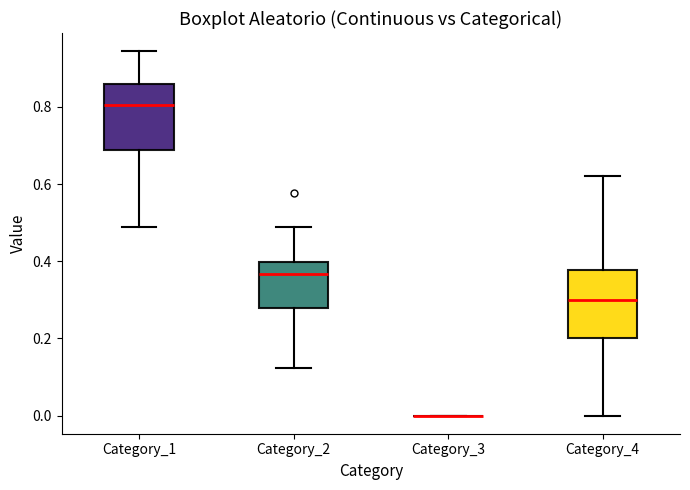

Where does the lower whisker of the box for Category_1 end on the y-axis? The values are not printed on the chart, so give them approximately, as read against the axis.

0.48